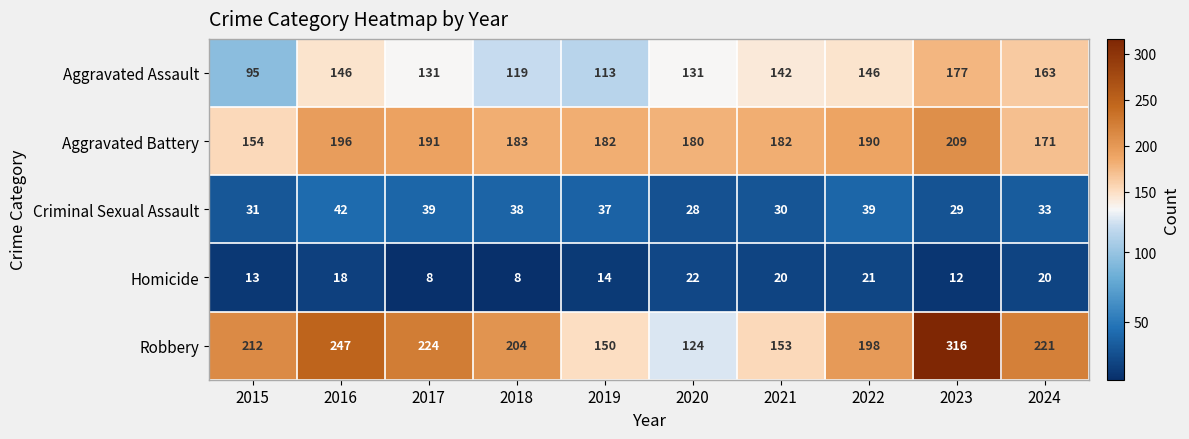

Is it true that Robbery equals 87 at 2016?

False